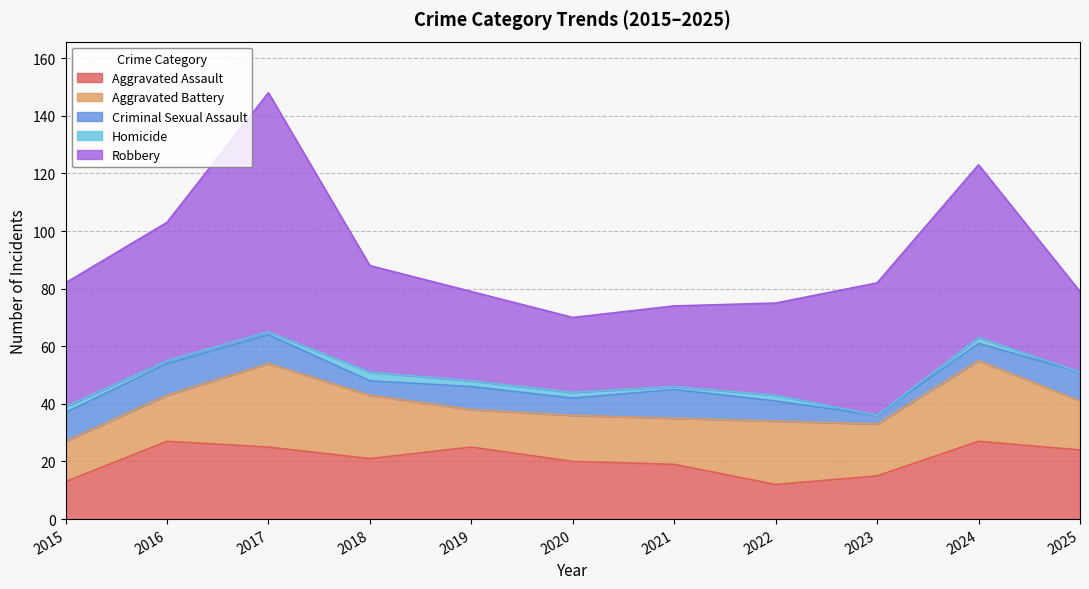

How many interior local valleys does the Criminal Sexual Assault series have?

3